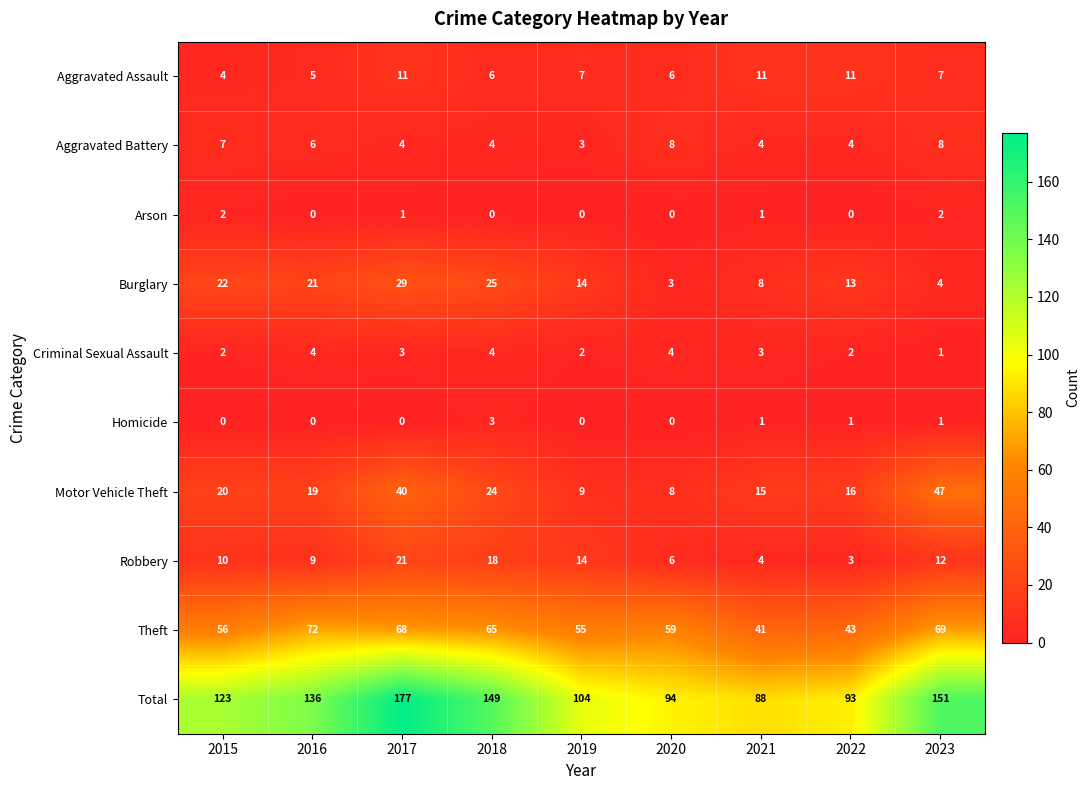

What is the average value of the Robbery series?

11